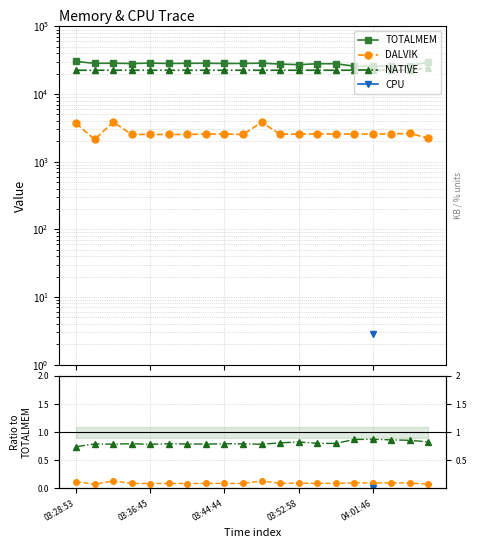

Is it true that TOTALMEM equals 8965.4 at 9?

False